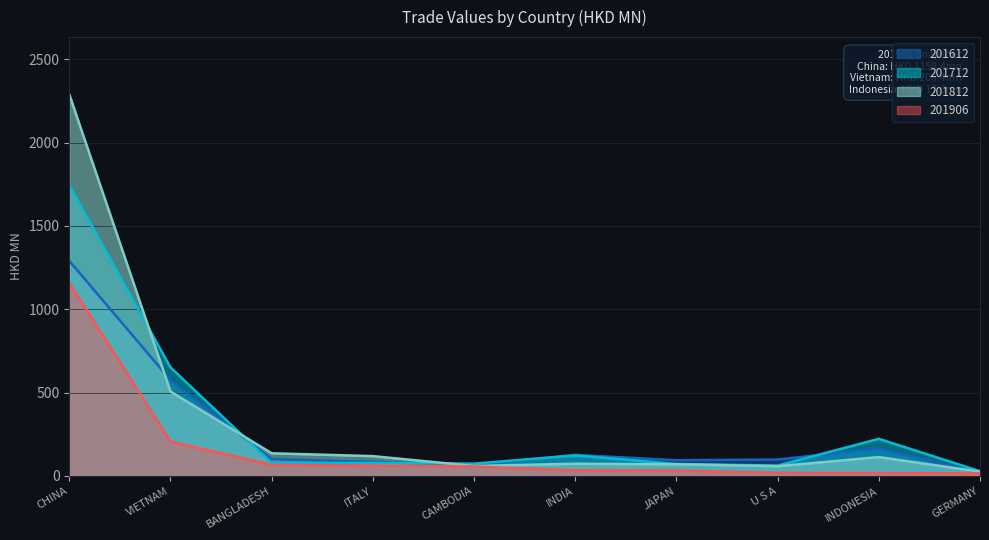

What position from the right is CAMBODIA?

6